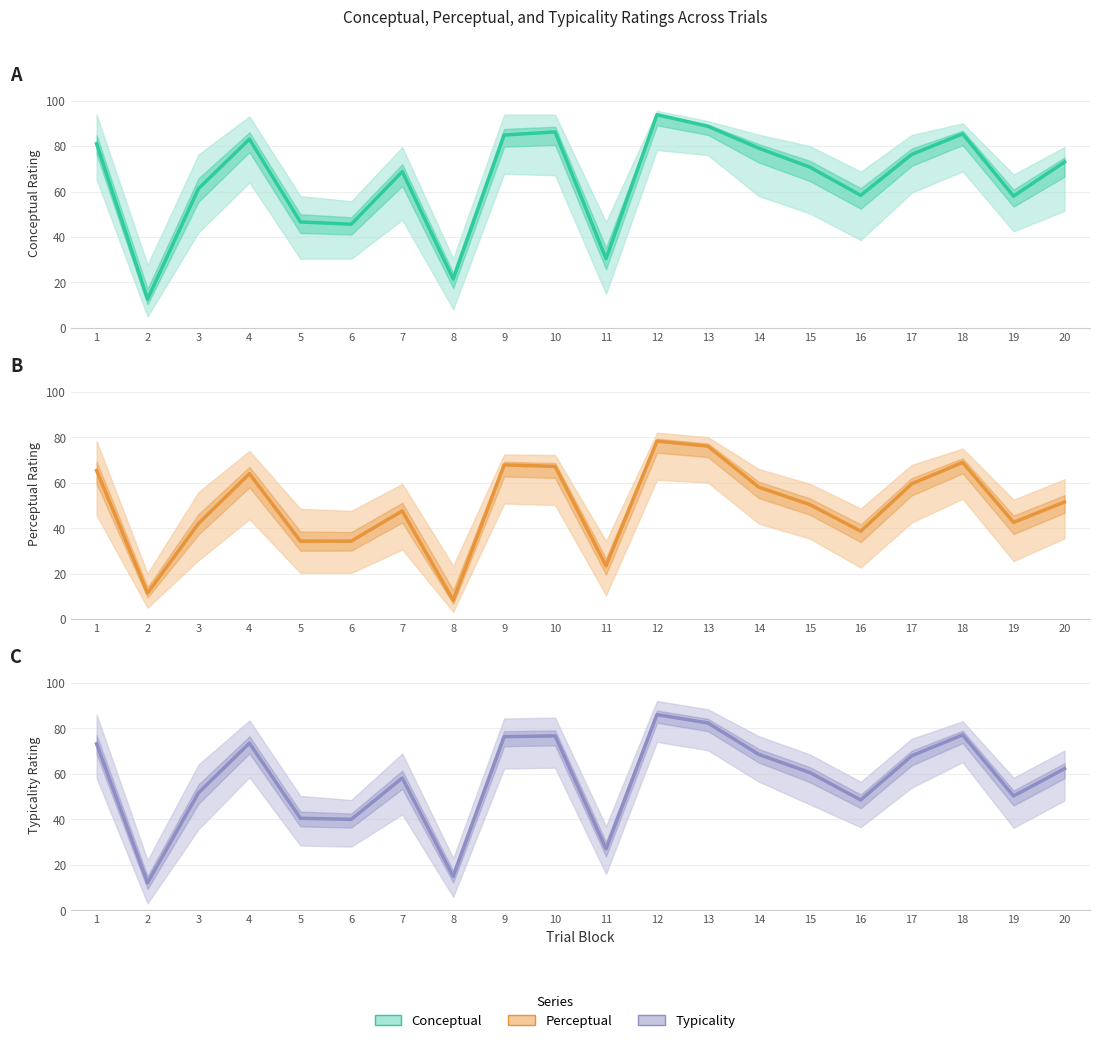

At which category does Conceptual reach its first local valley?

2